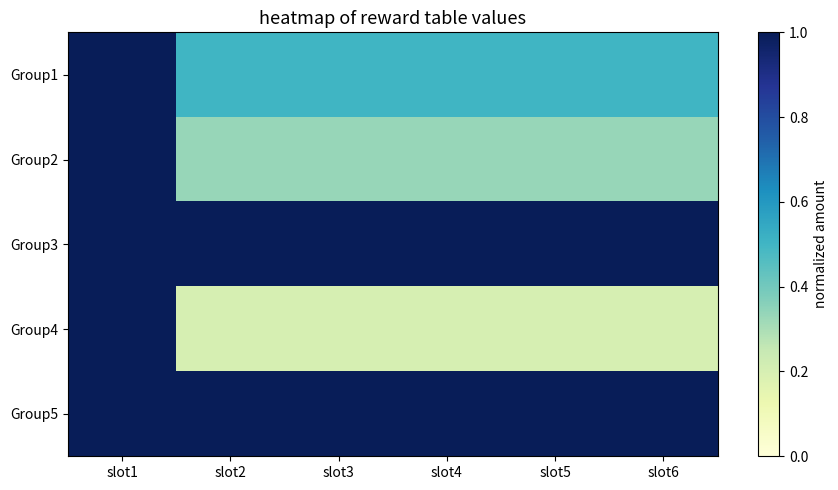

Between slot1 and slot3, which is larger?

slot1